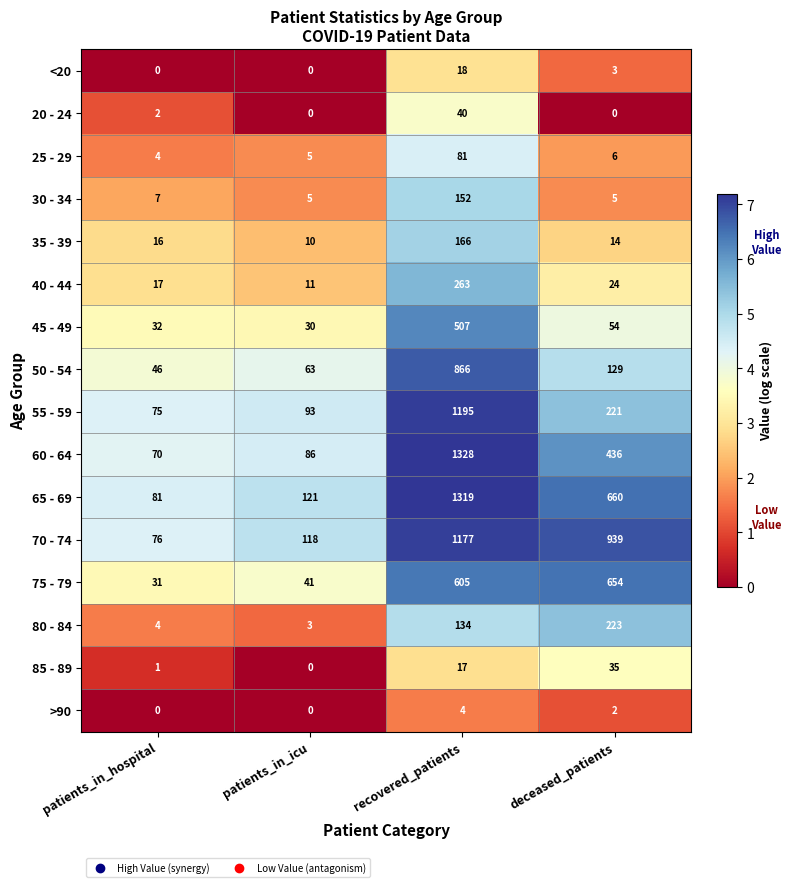

The 50 - 54 series shows 63 at patients_in_icu. True or false?

True